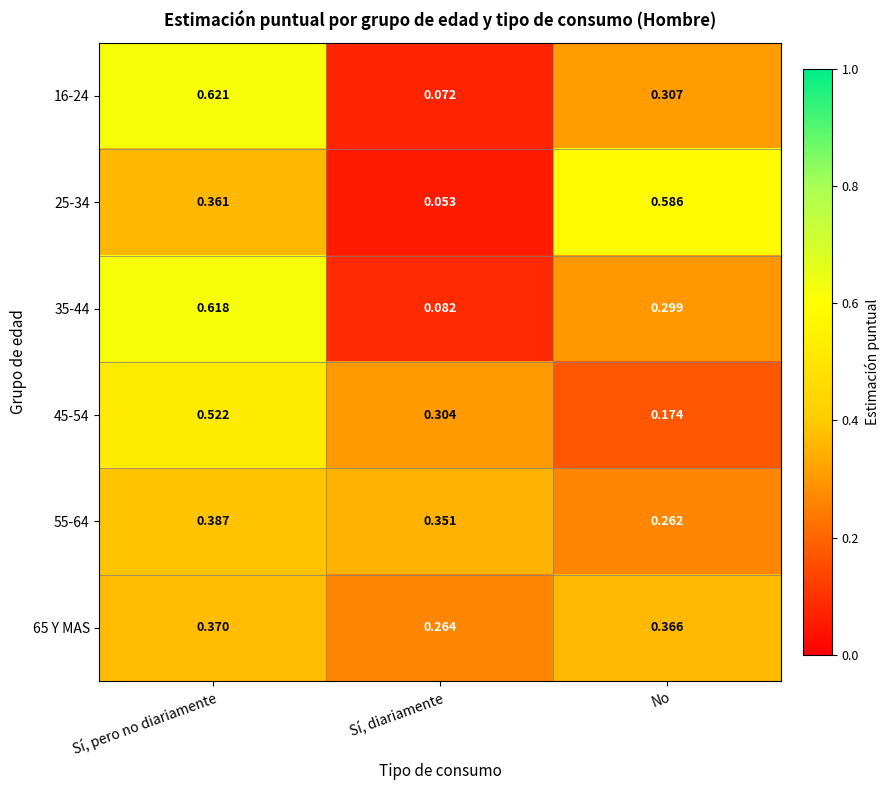

List the labels in order of 65 Y MAS value, smallest first.

Sí, diariamente, No, Sí, pero no diariamente